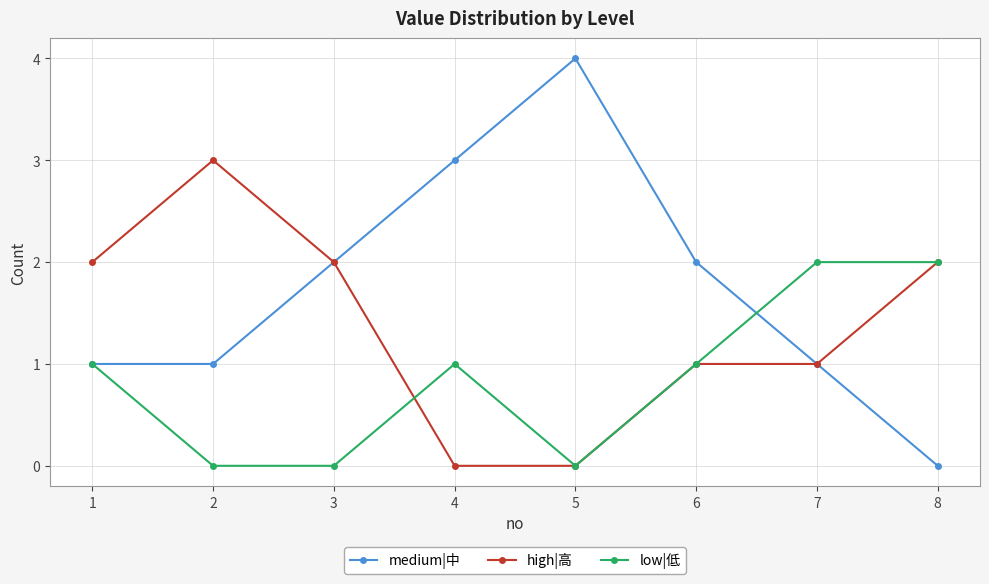

What is the value of the low|低 point at the 4th from the left?

1